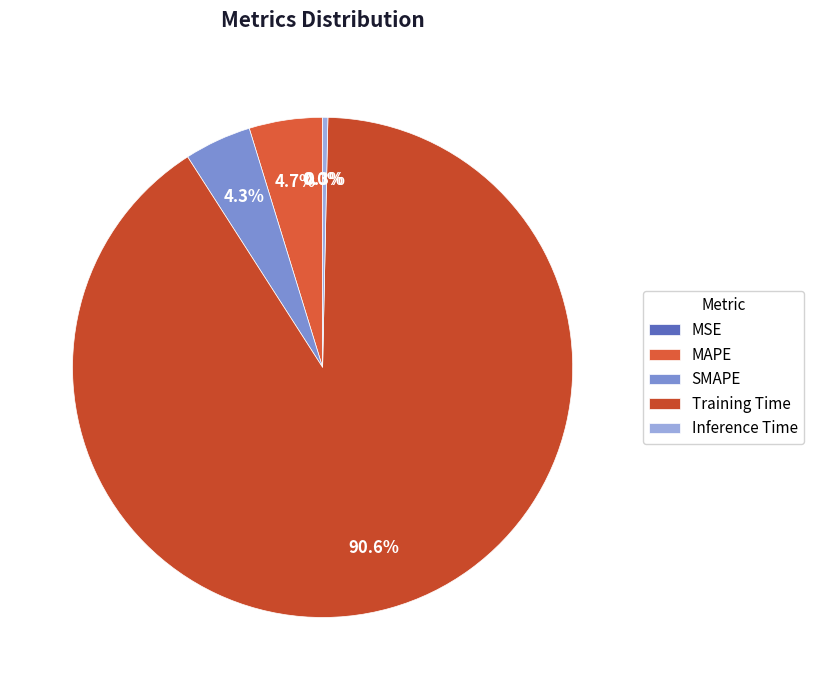

What is the largest slice in the pie chart?

Training Time